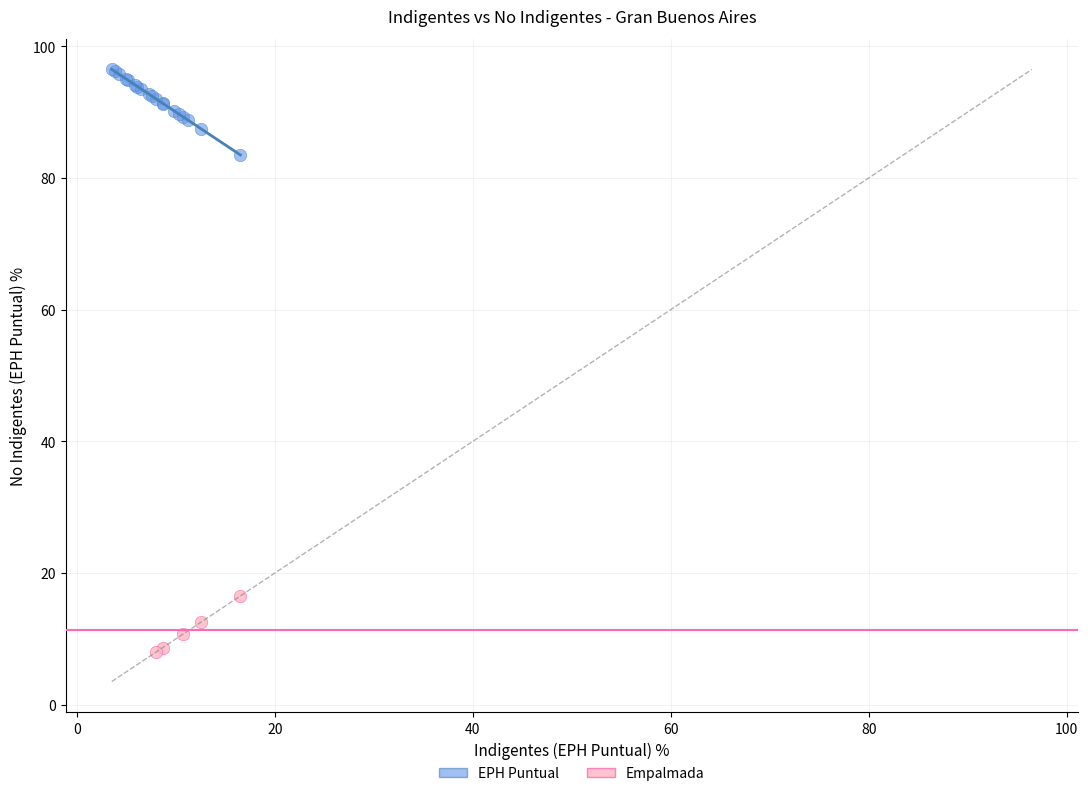

Which series has the largest Y range (max minus min)?

EPH Puntual